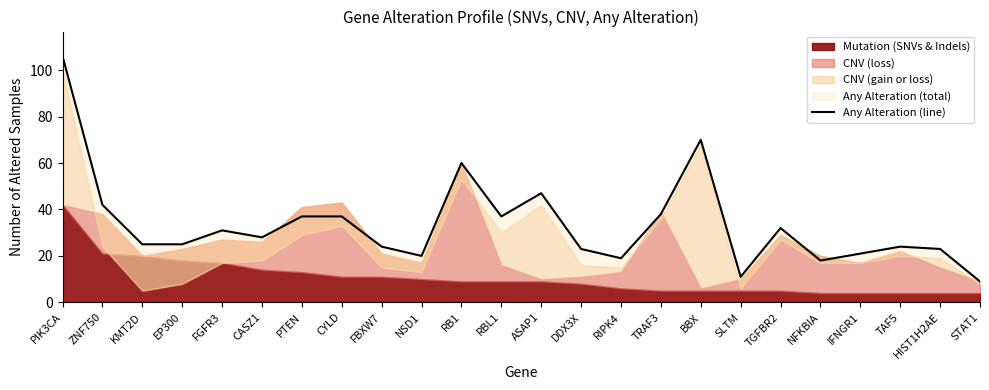

What is the difference between the second highest and minimum values?

61